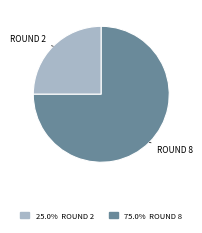

Is there a majority slice in this chart?

Yes